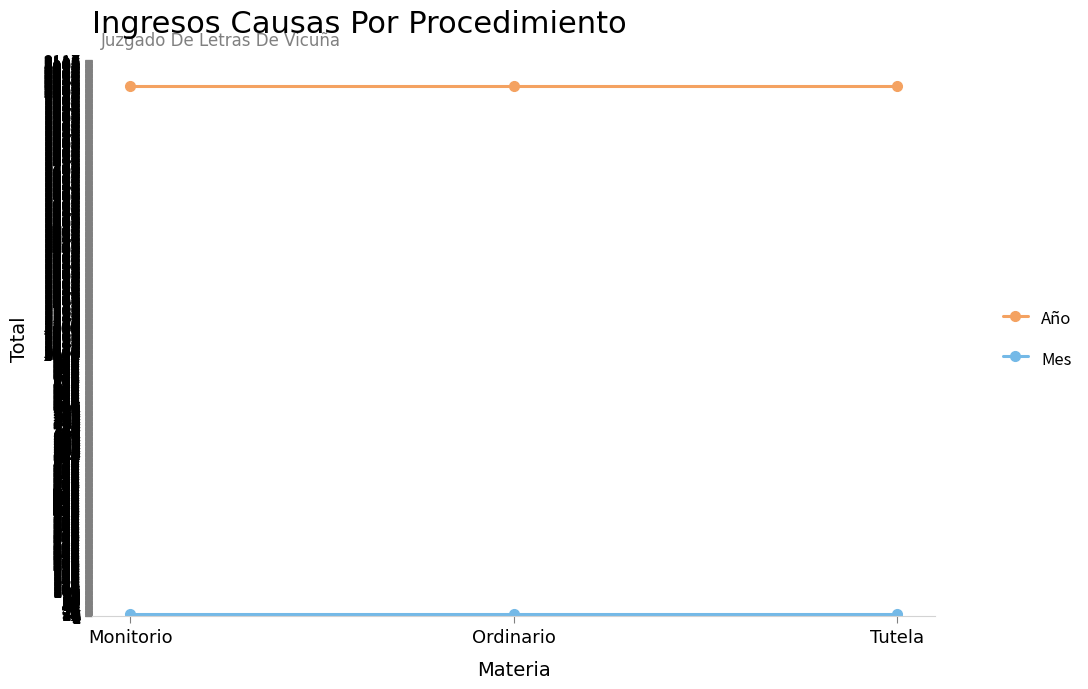

What is the sum of the Año values at Monitorio and Tutela?

4034